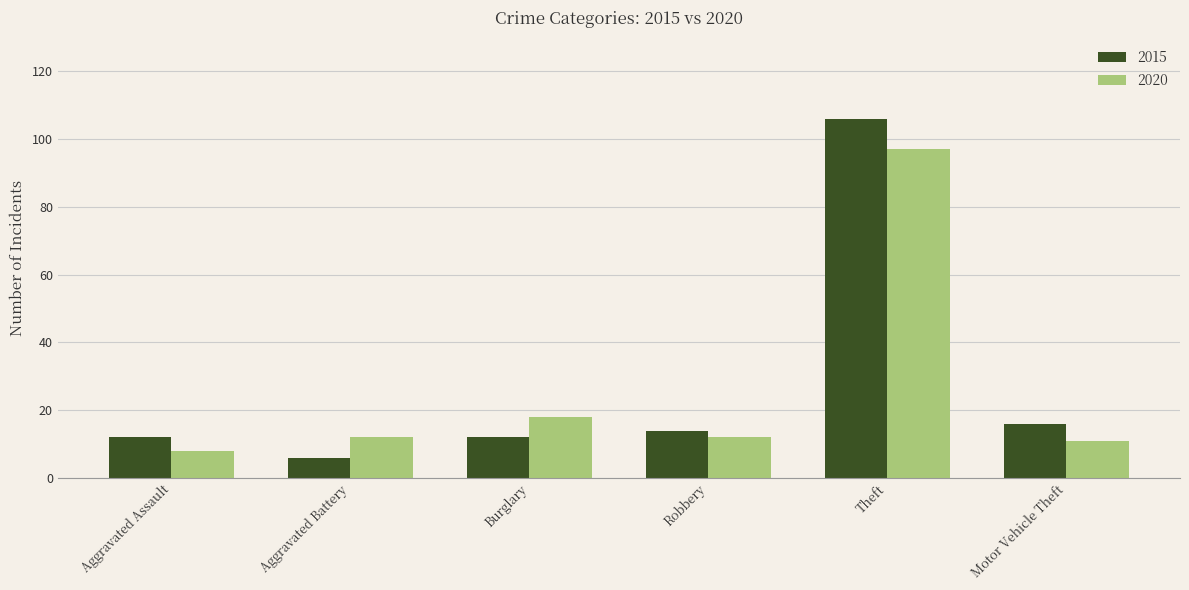

What is the total value across all series at Robbery?

26